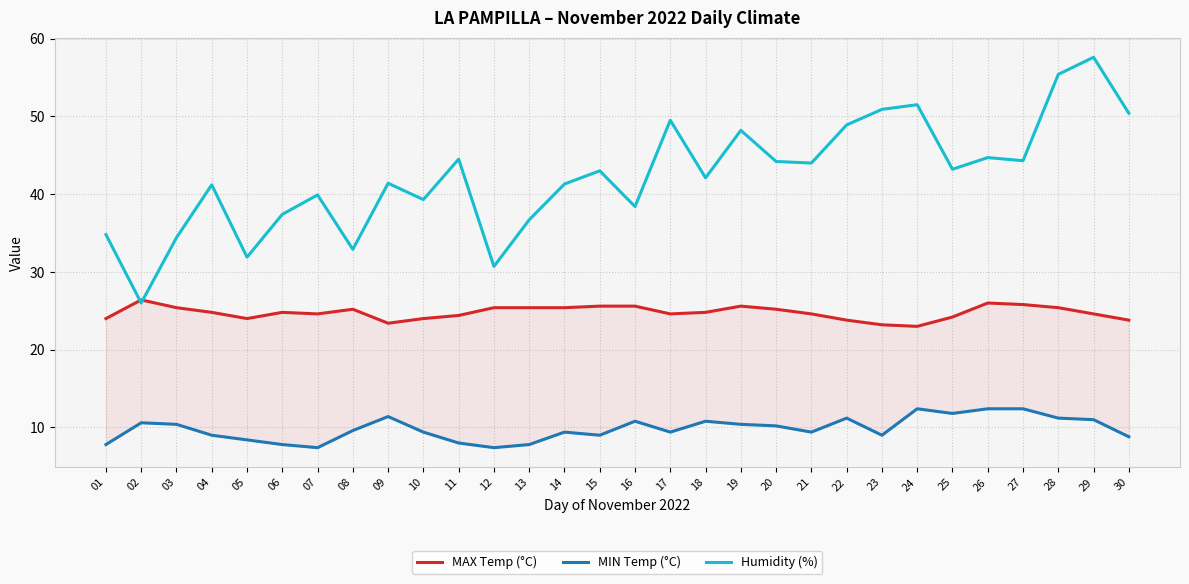

Reading left to right, transcribe all the data shown in this chart.

MAX Temp (°C): 01=24.0	02=26.4	03=25.4	04=24.8	05=24.0	06=24.8	07=24.6	08=25.2	09=23.4	10=24.0	11=24.4	12=25.4	13=25.4	14=25.4	15=25.6	16=25.6	17=24.6	18=24.8	19=25.6	20=25.2	21=24.6	22=23.8	23=23.2	24=23.0	25=24.2	26=26.0	27=25.8	28=25.4	29=24.6	30=23.8
MIN Temp (°C): 01=7.8	02=10.6	03=10.4	04=9.0	05=8.4	06=7.8	07=7.4	08=9.6	09=11.4	10=9.4	11=8.0	12=7.4	13=7.8	14=9.4	15=9.0	16=10.8	17=9.4	18=10.8	19=10.4	20=10.2	21=9.4	22=11.2	23=9.0	24=12.4	25=11.8	26=12.4	27=12.4	28=11.2	29=11.0	30=8.8
Humidity (%): 01=34.8	02=26.0	03=34.4	04=41.2	05=31.9	06=37.4	07=39.9	08=32.9	09=41.4	10=39.3	11=44.5	12=30.7	13=36.7	14=41.3	15=43.0	16=38.4	17=49.5	18=42.1	19=48.2	20=44.2	21=44.0	22=48.9	23=50.9	24=51.5	25=43.2	26=44.7	27=44.3	28=55.4	29=57.6	30=50.4